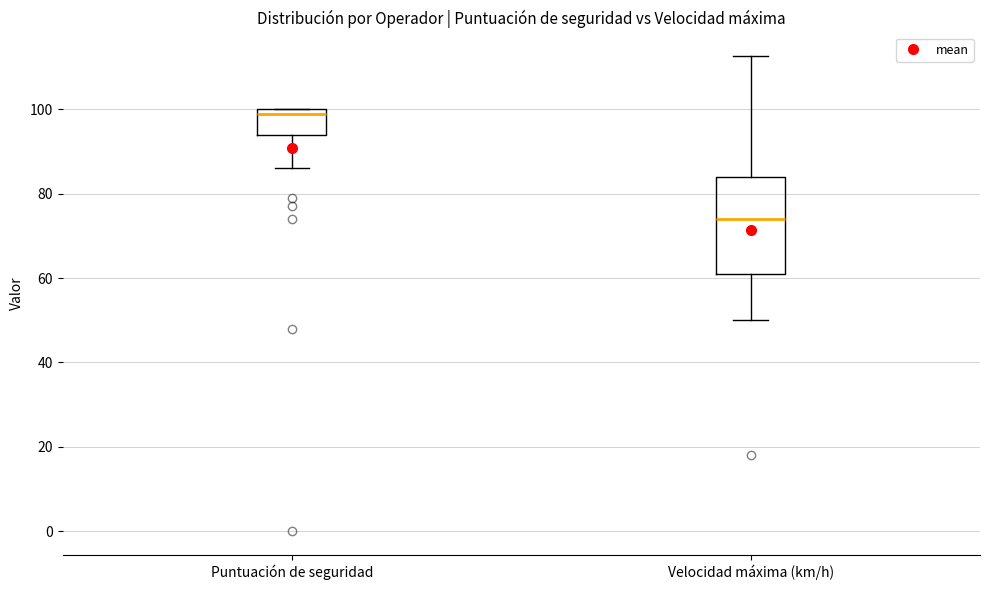

Reading left to right, read every box against the y-axis: the position of its median line, the range the box covers, and the ends of its whiskers. The values are not printed on the chart, so give them approximately, as read against the axis.

Puntuación de seguridad: median 100 (just below the box's upper edge), box 94 to 100, whiskers 86 to 100
Velocidad máxima (km/h): median 74, box 62 to 84, whiskers 50 to 112